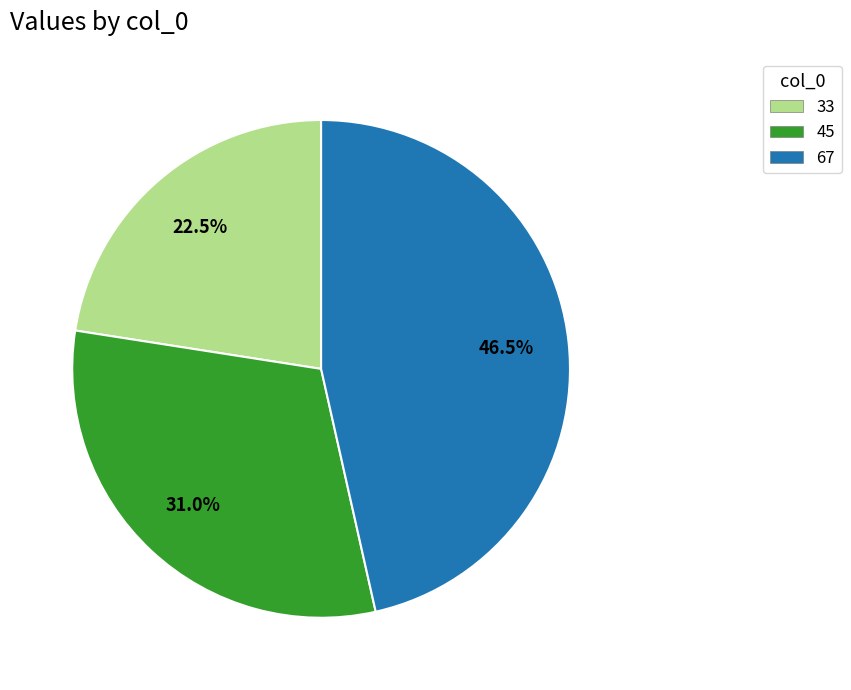

What is the smallest slice in the pie chart?

33